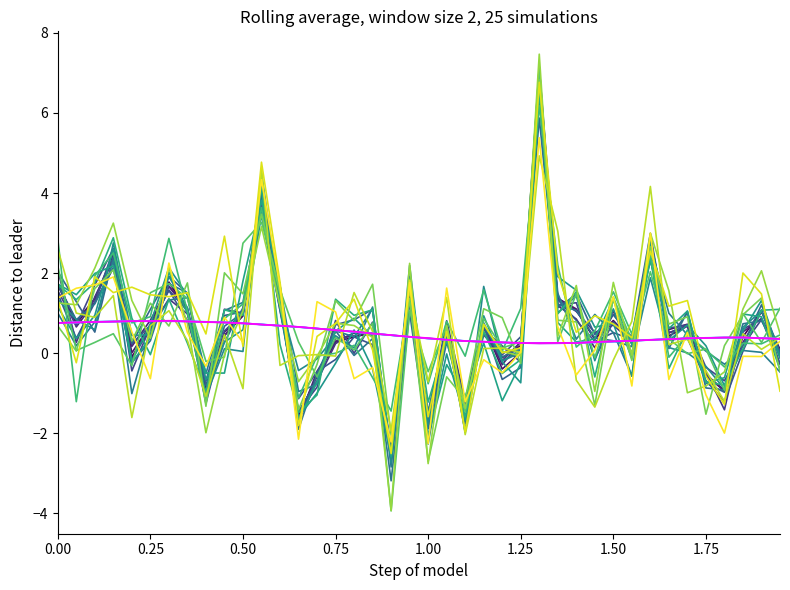

Reading left to right, extract all data points from this chart.

col_0: col_1=1.7	col_0=0.7	col_2=1.4	3=2.5	4=-0.1	5=0.7	6=1.8	7=1.1	8=-0.9	9=0.4	10=0.9	11=3.9	12=1.2	13=-1.6	14=-0.6	15=0.3	16=0.4	17=0.5	18=-2.5	19=1.5	20=-1.6	21=0.6	22=-1.3	23=0.6	24=-0.1	25=0.2	26=6.7	27=1.4	28=1.1	29=0.3	30=0.8	31=0.3	32=2.7	33=0.4	34=0.7	35=-0.6	36=-0.9	37=0.4	38=1.1	39=0.1
col_2: col_1=0.8	col_0=0.8	col_2=0.8	3=0.8	4=0.8	5=0.8	6=0.8	7=0.8	8=0.8	9=0.8	10=0.7	11=0.7	12=0.7	13=0.7	14=0.6	15=0.6	16=0.5	17=0.5	18=0.4	19=0.4	20=0.4	21=0.3	22=0.3	23=0.3	24=0.3	25=0.3	26=0.2	27=0.2	28=0.3	29=0.3	30=0.3	31=0.3	32=0.3	33=0.4	34=0.4	35=0.4	36=0.4	37=0.4	38=0.4	39=0.4